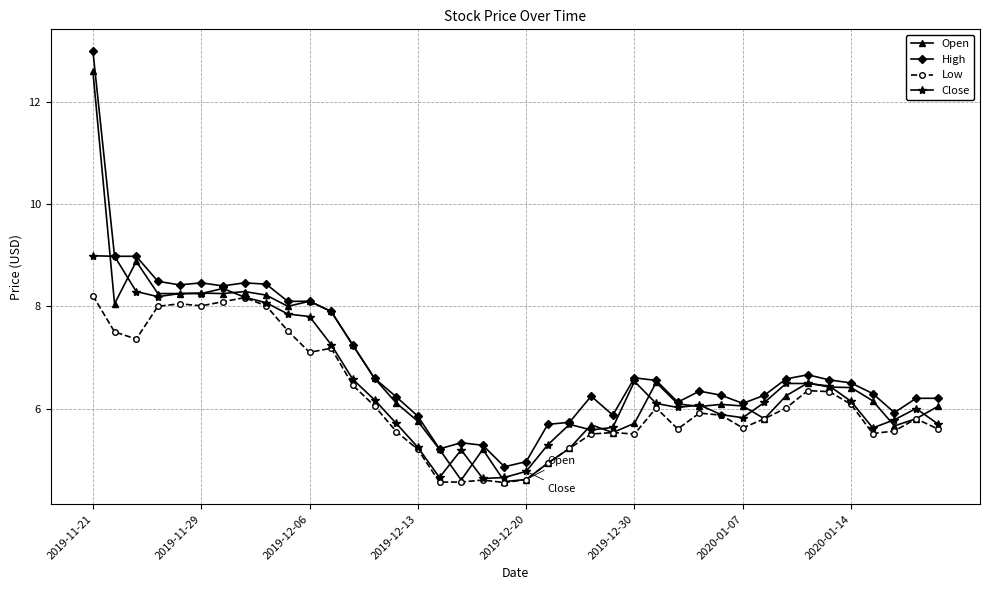

What is the sum of all Close values?

259.4